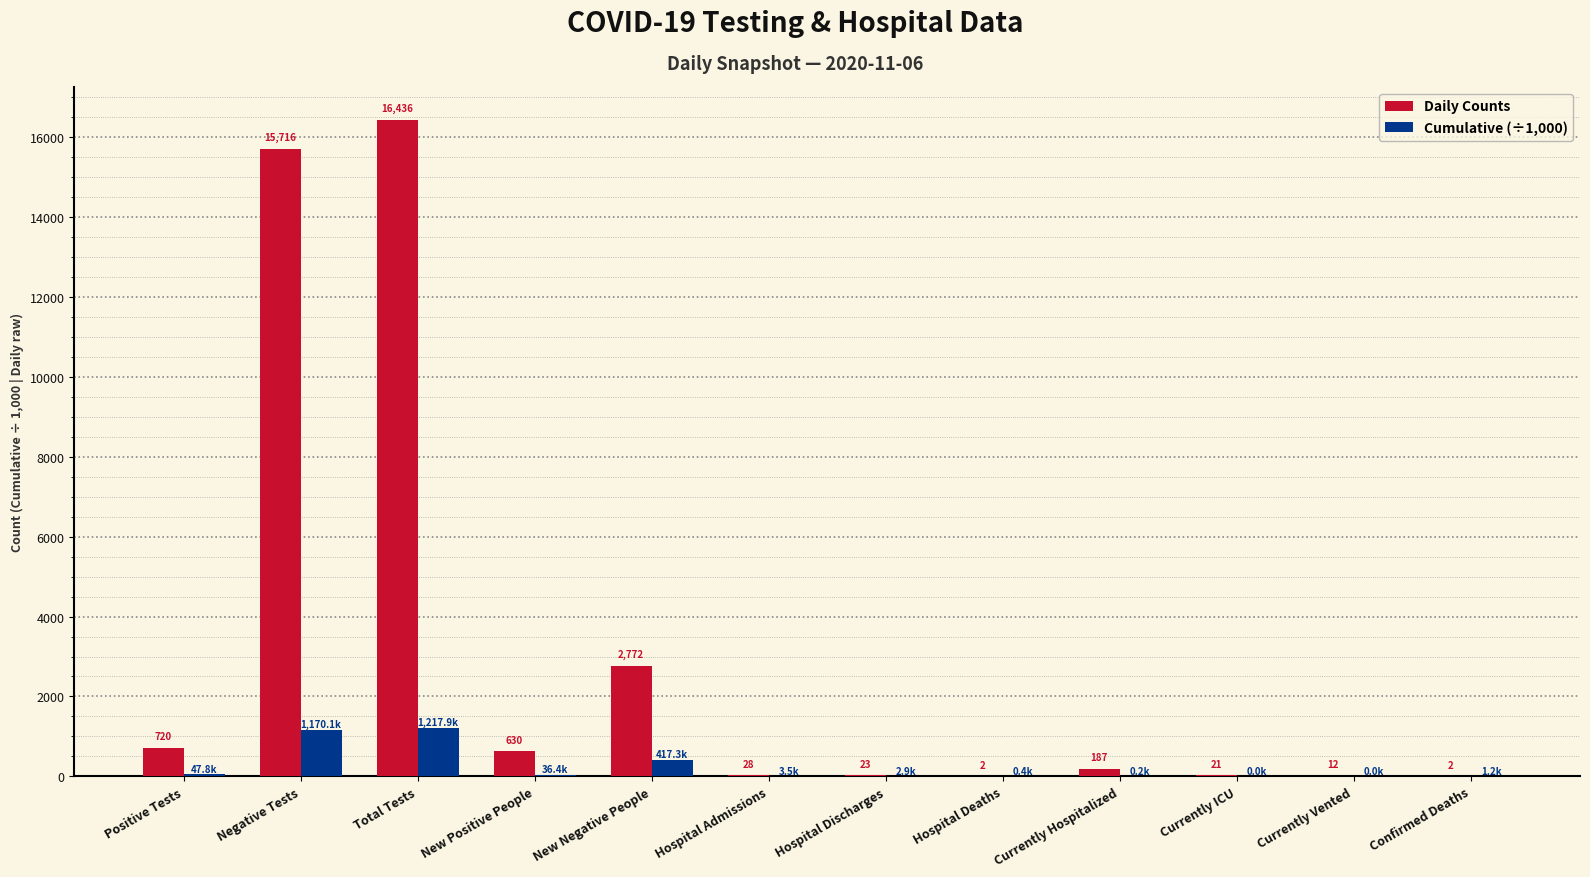

What is the greatest value displayed?

16436.0